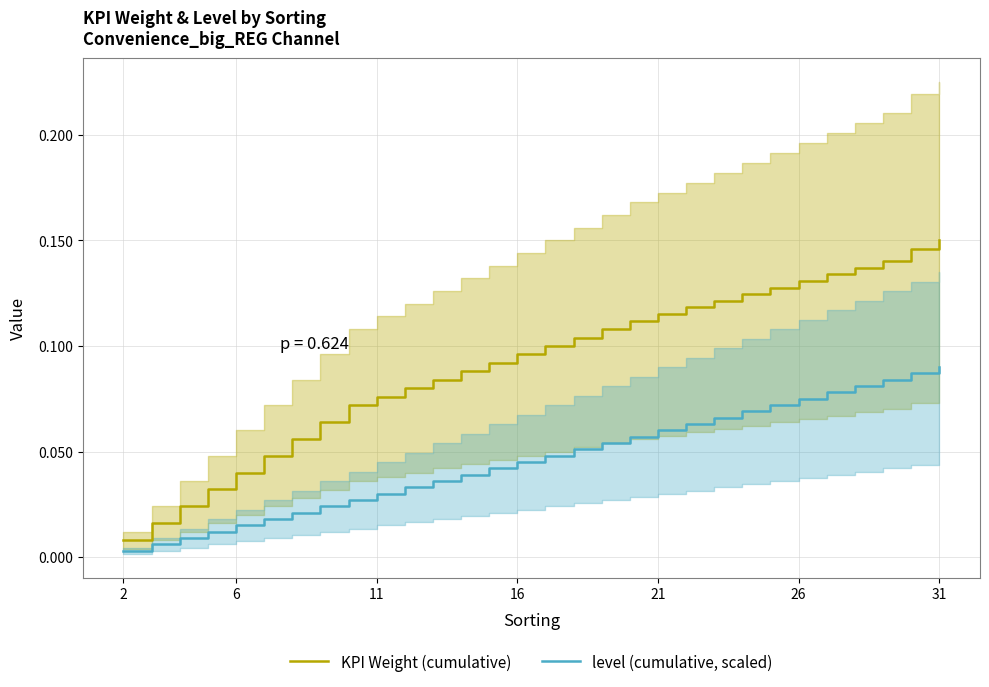

Reading left to right, extract all data points from this chart.

KPI Weight (cumulative): 0.0	0.0	0.0	0.0	0.0	0.0	0.1	0.1	0.1	0.1	0.1	0.1	0.1	0.1	0.1	0.1	0.1	0.1	0.1	0.1	0.1	0.1	0.1	0.1	0.1	0.1	0.1	0.1	0.1	0.2
level (cumulative, scaled): 0.0	0.0	0.0	0.0	0.0	0.0	0.0	0.0	0.0	0.0	0.0	0.0	0.0	0.0	0.0	0.0	0.1	0.1	0.1	0.1	0.1	0.1	0.1	0.1	0.1	0.1	0.1	0.1	0.1	0.1